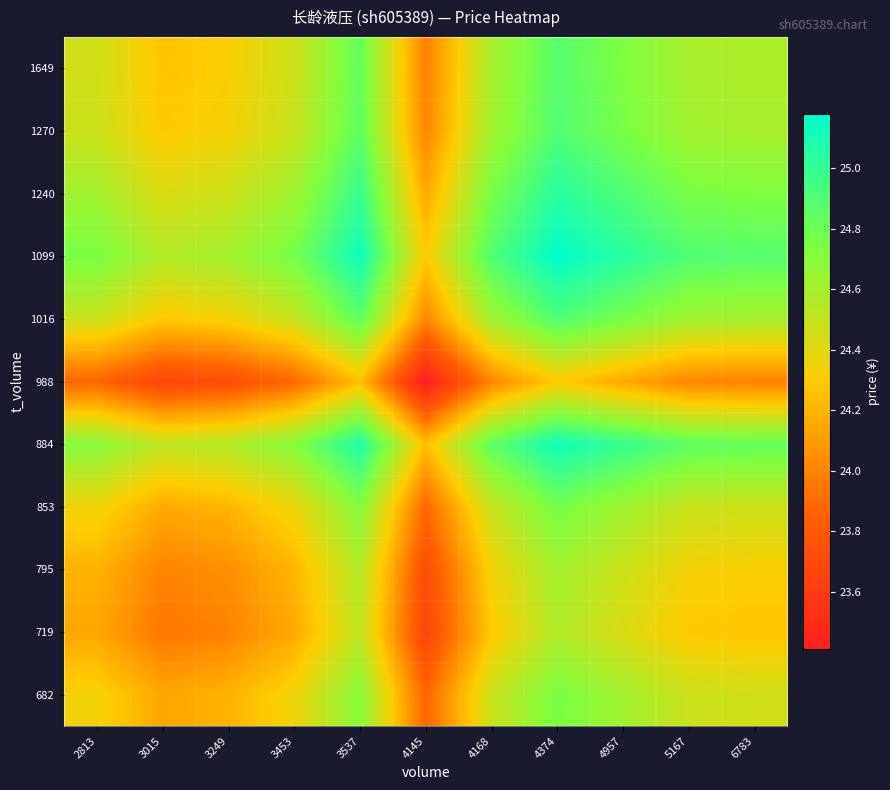

Which label corresponds to the largest value in the chart?

4374